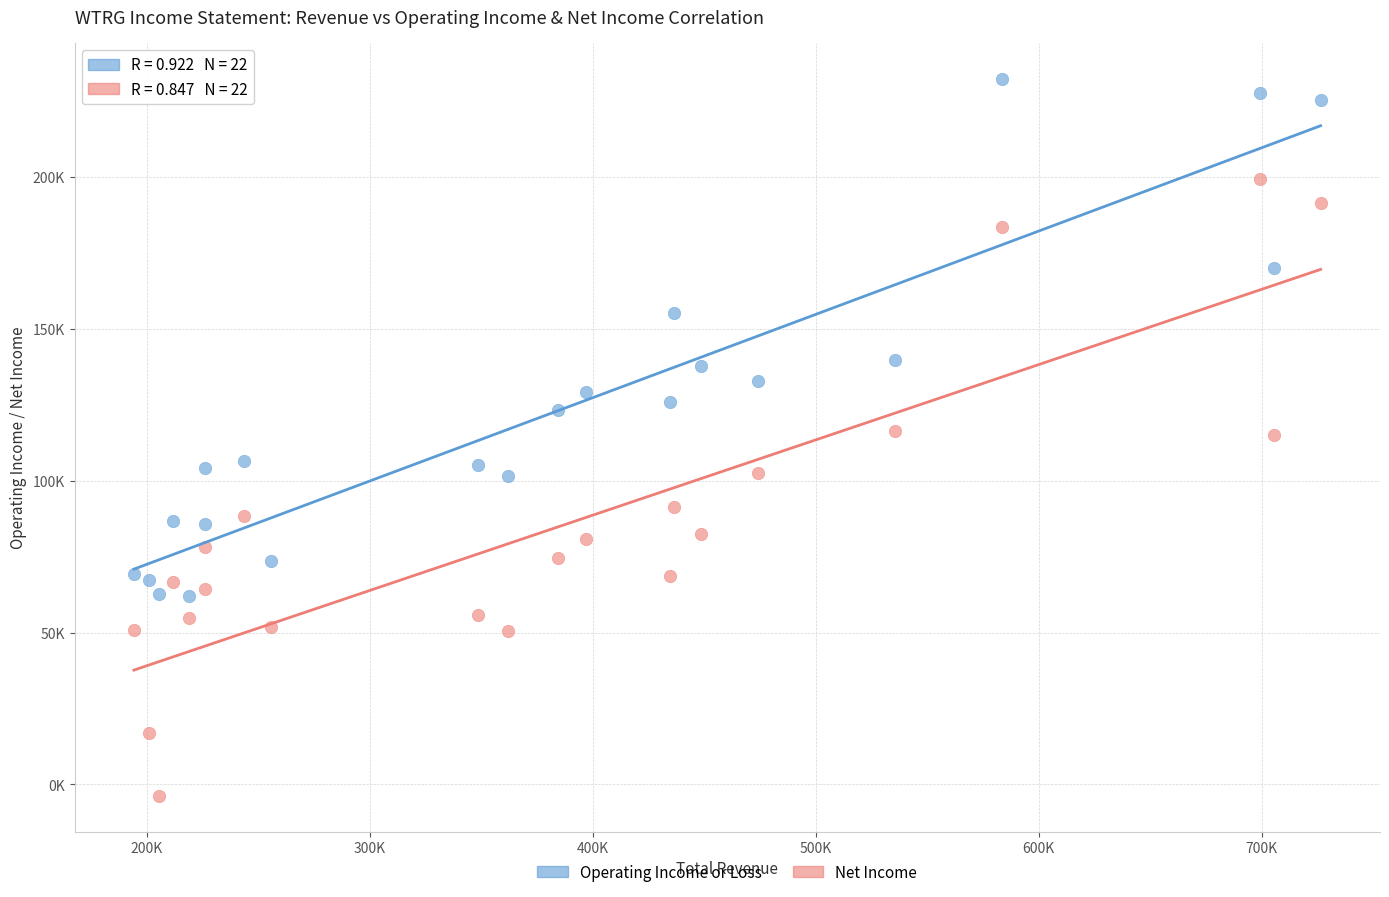

What are all the series names shown in the legend?

Operating Income or Loss, Net Income